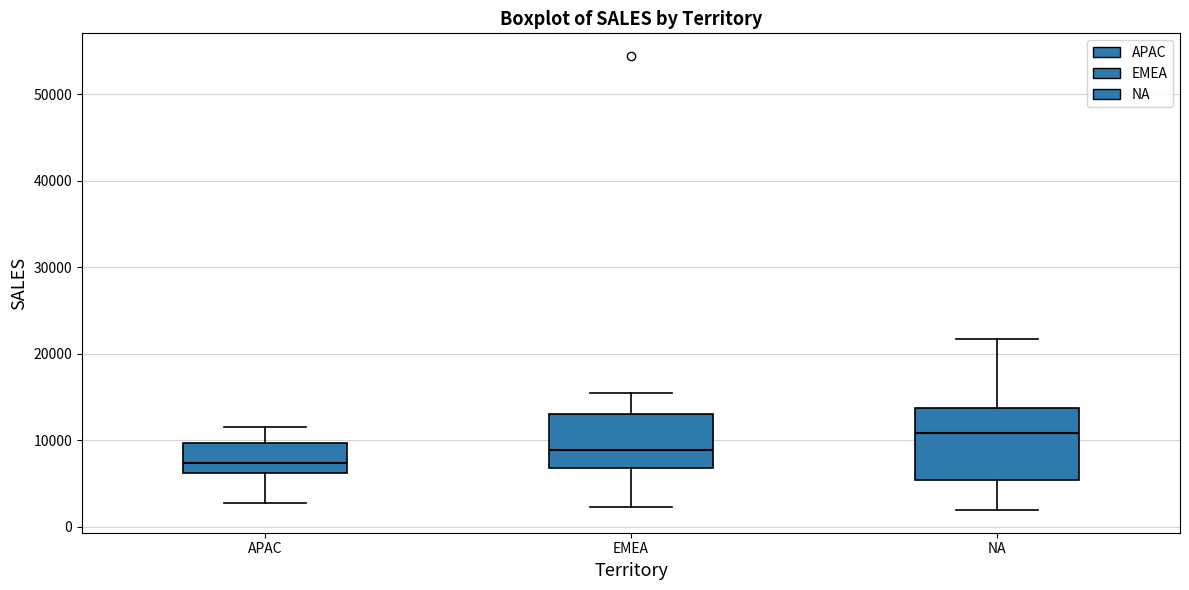

Reading left to right, read every box against the y-axis: the position of its median line, the range the box covers, and the ends of its whiskers. The values are not printed on the chart, so give them approximately, as read against the axis.

APAC: median 7000, box 6000 to 10000, whiskers 3000 to 12000
EMEA: median 9000, box 7000 to 13000, whiskers 2000 to 15000
NA: median 11000, box 5000 to 14000, whiskers 2000 to 22000